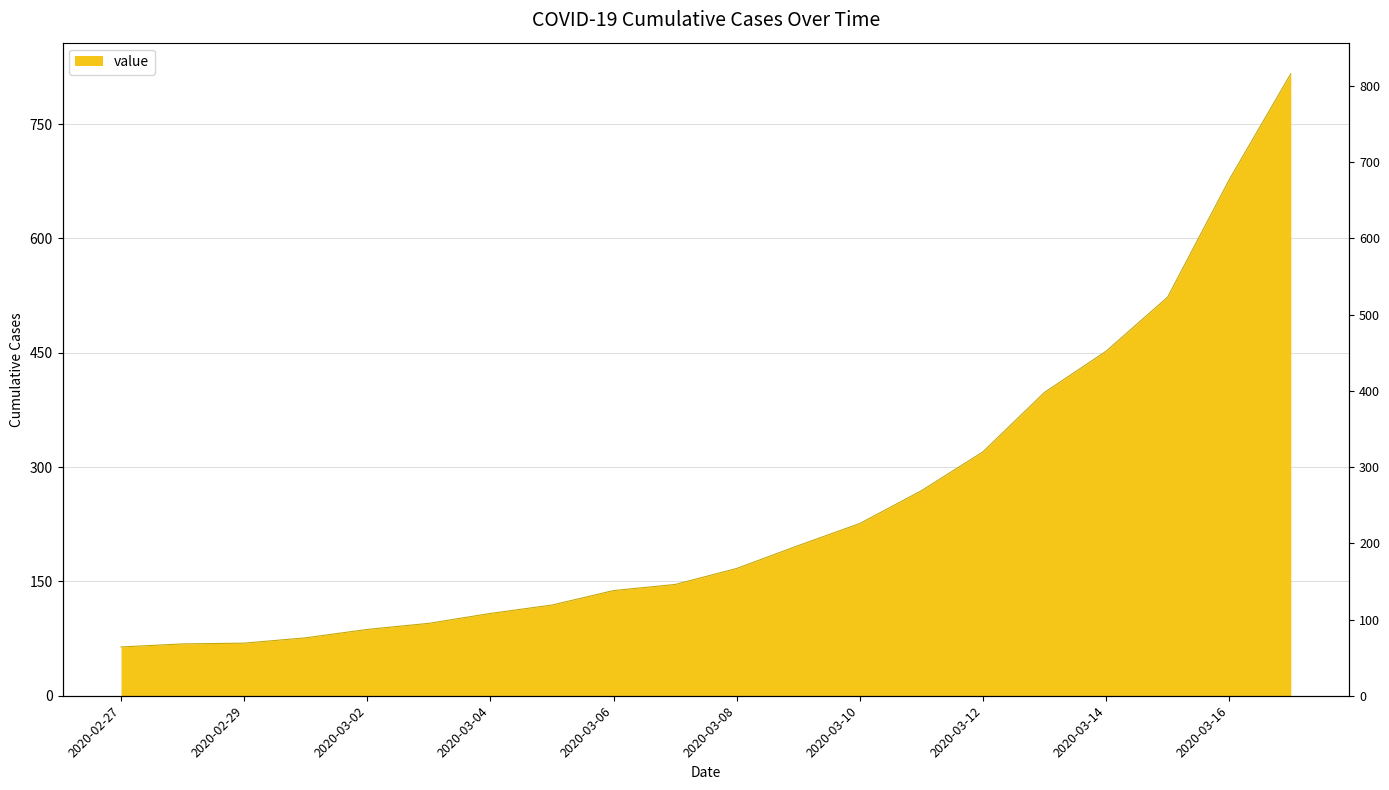

True or false: there are more than 0 points higher than both neighbors.

False